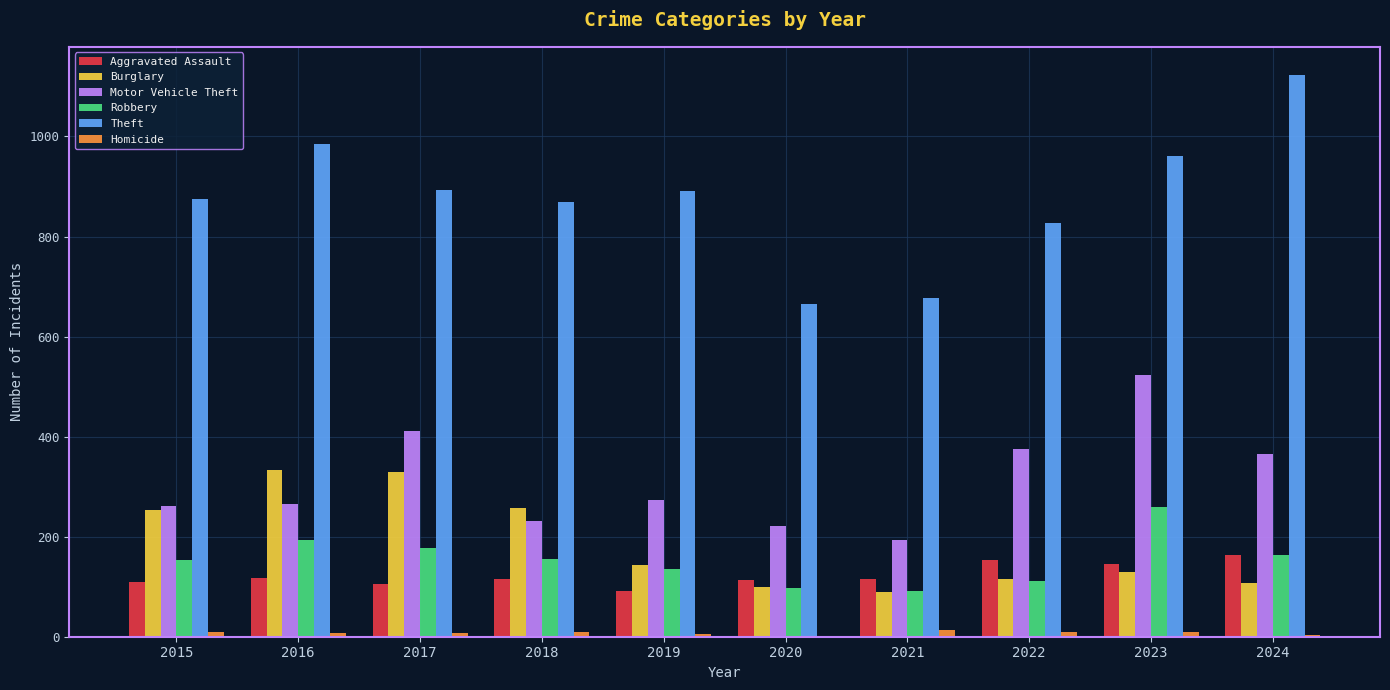

At which label does Motor Vehicle Theft first exceed 273?

2017